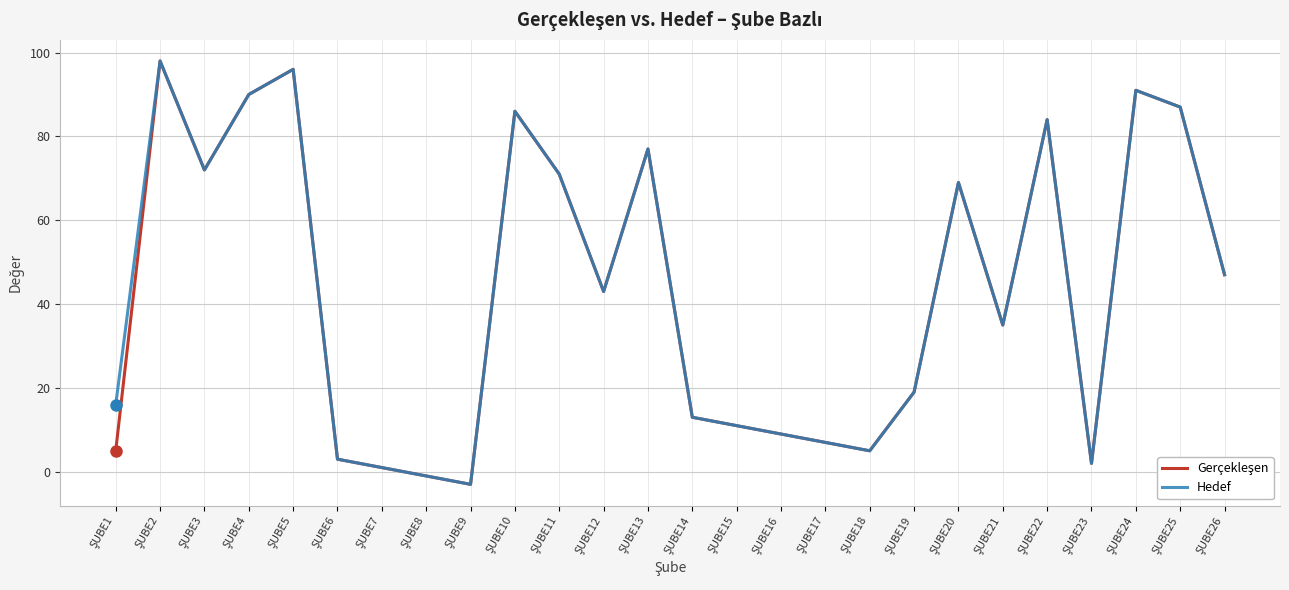

What is the greatest value displayed?

98